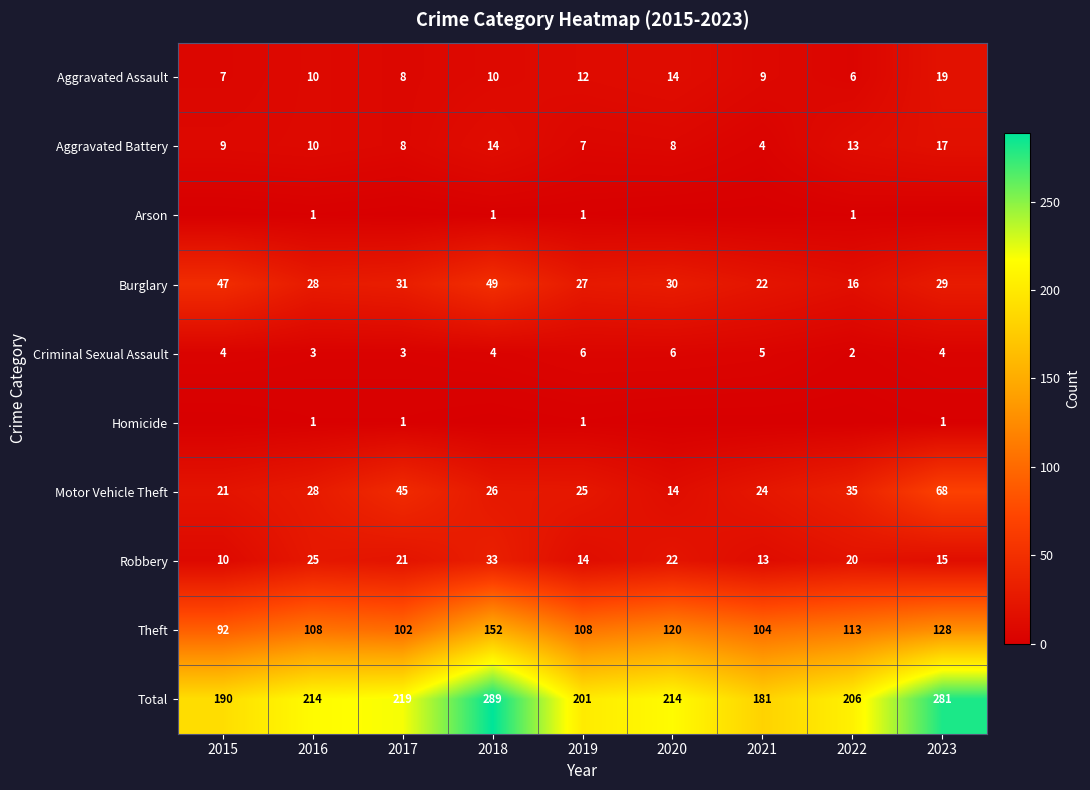

What is the difference between the maximum and minimum values in the Burglary series?

33